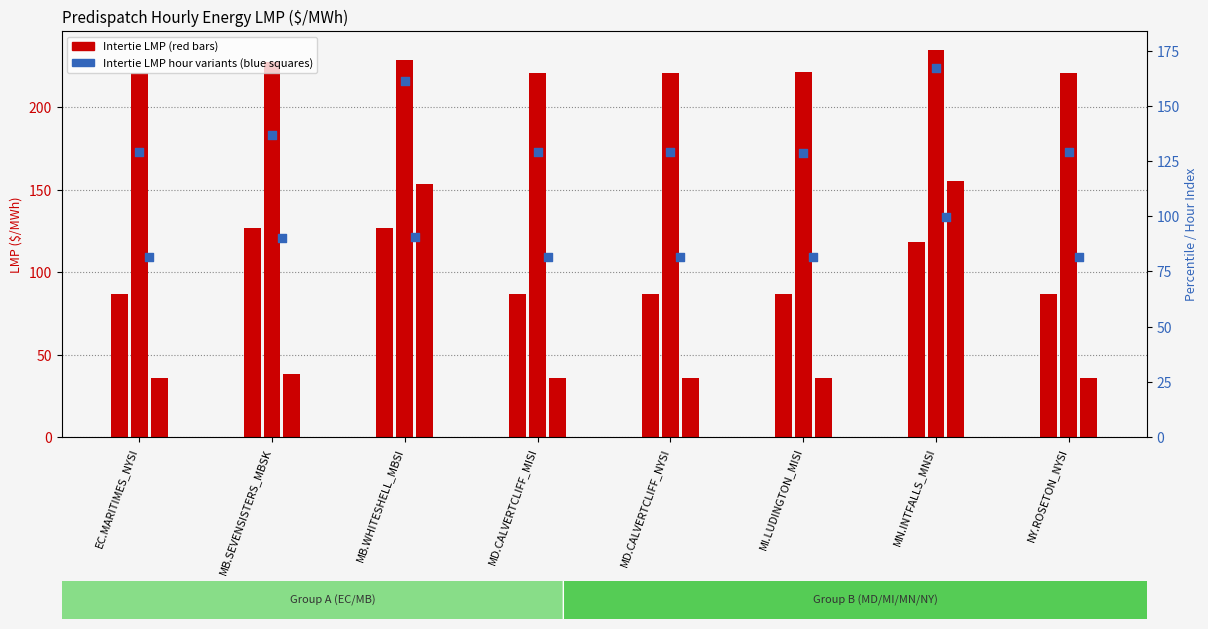

At which category is the sum across all series the highest?

MN.INTFALLS_MNSI